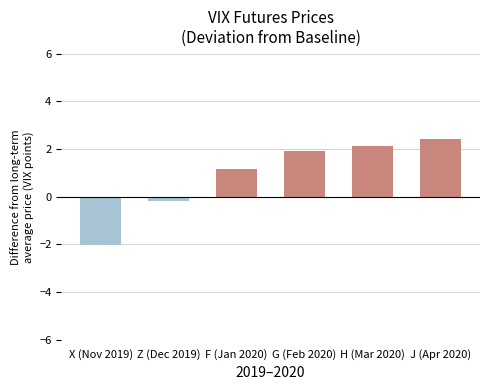

The value at X (Nov 2019) is -2.7. True or false?

False